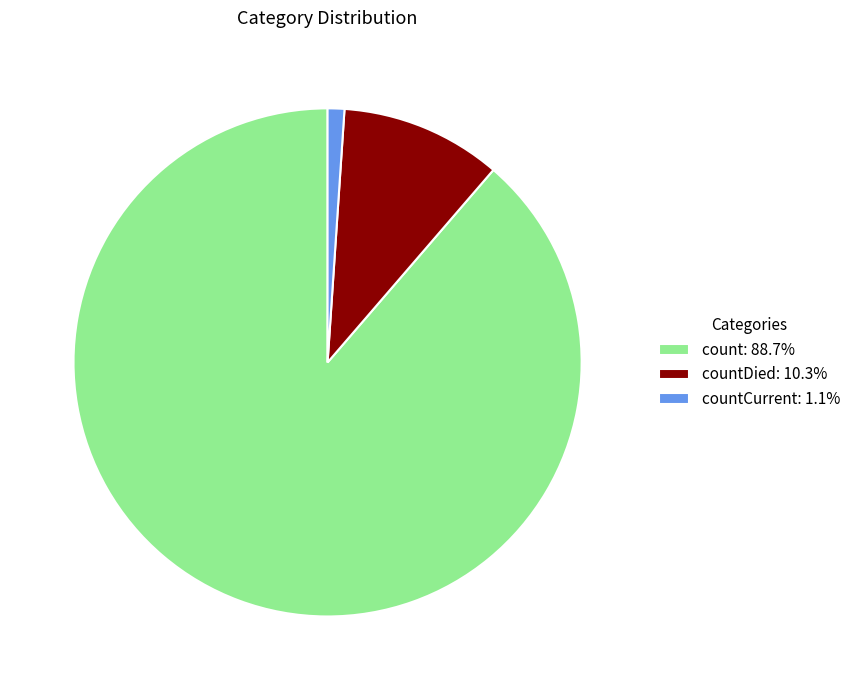

Is there a majority slice in this chart?

Yes